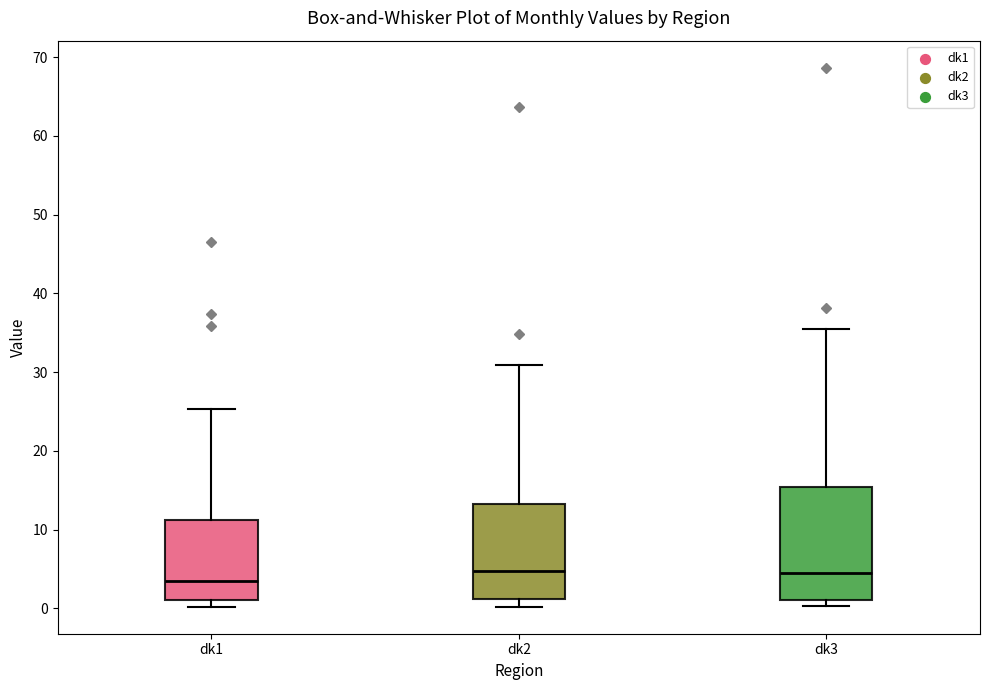

Reading left to right, read every box against the y-axis: the position of its median line, the range the box covers, and the ends of its whiskers. The values are not printed on the chart, so give them approximately, as read against the axis.

dk1: median 3, box 1 to 11, whiskers 0 to 25
dk2: median 5, box 1 to 13, whiskers 0 to 31
dk3: median 4, box 1 to 15, whiskers 0 to 35